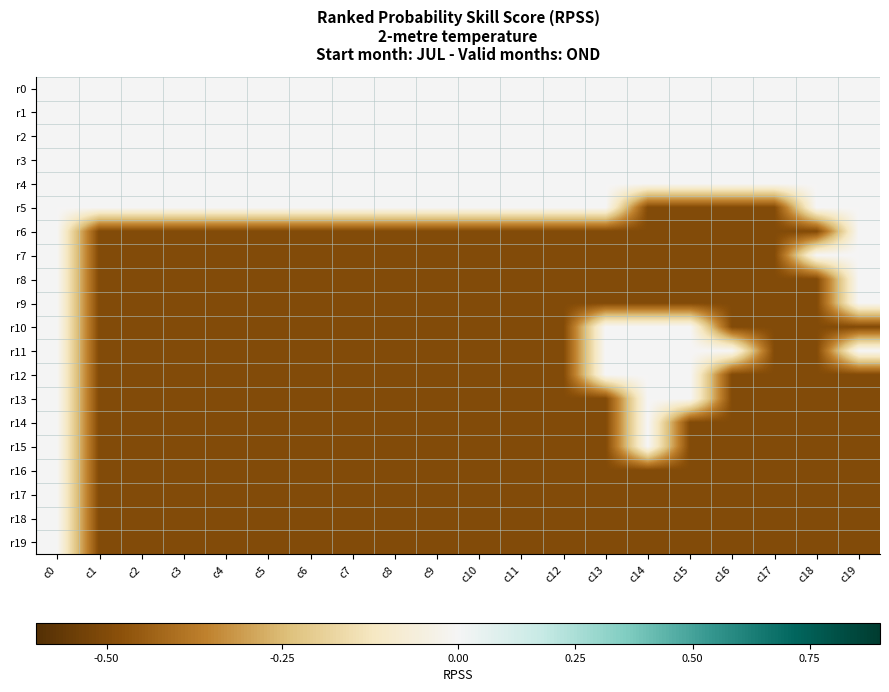

Which has a higher value, c7 or c16?

c7